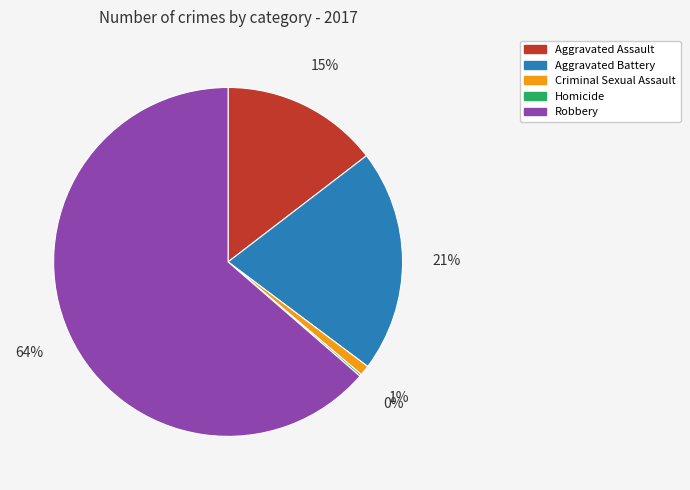

Which slice is the largest?

Robbery